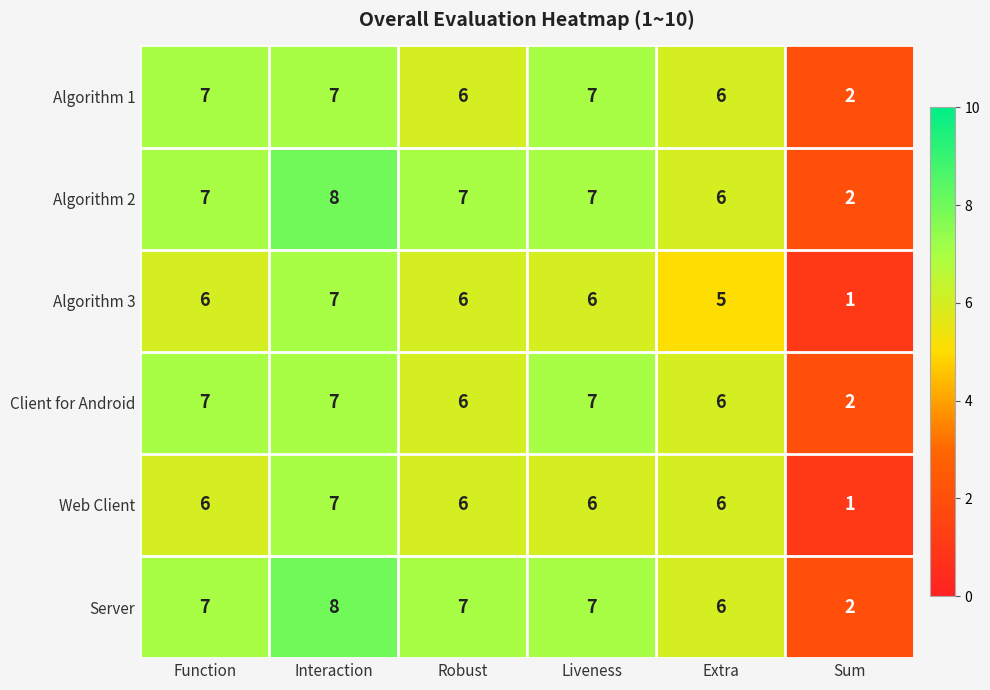

How many Server values are between 6 and 7?

4